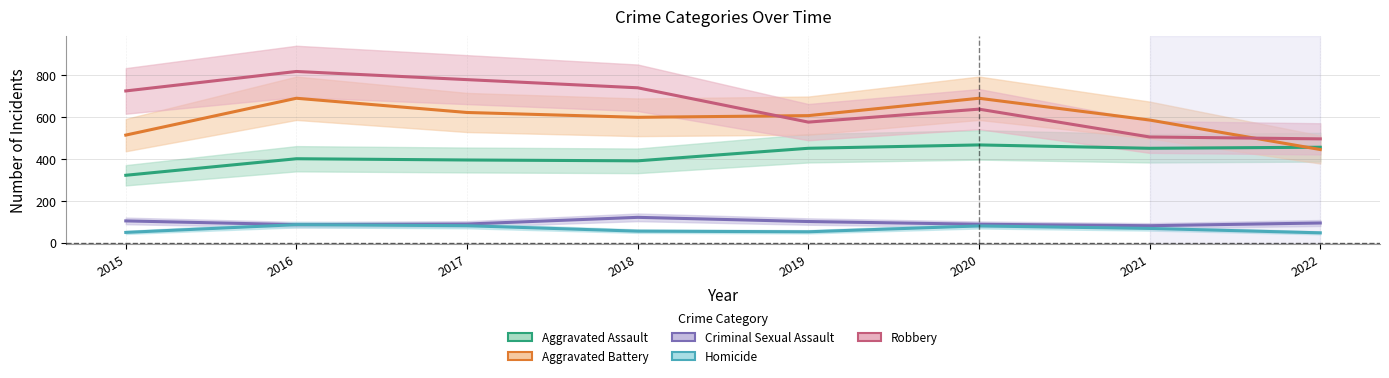

After their last crossing, which series has the higher values: Robbery or Aggravated Battery?

Robbery